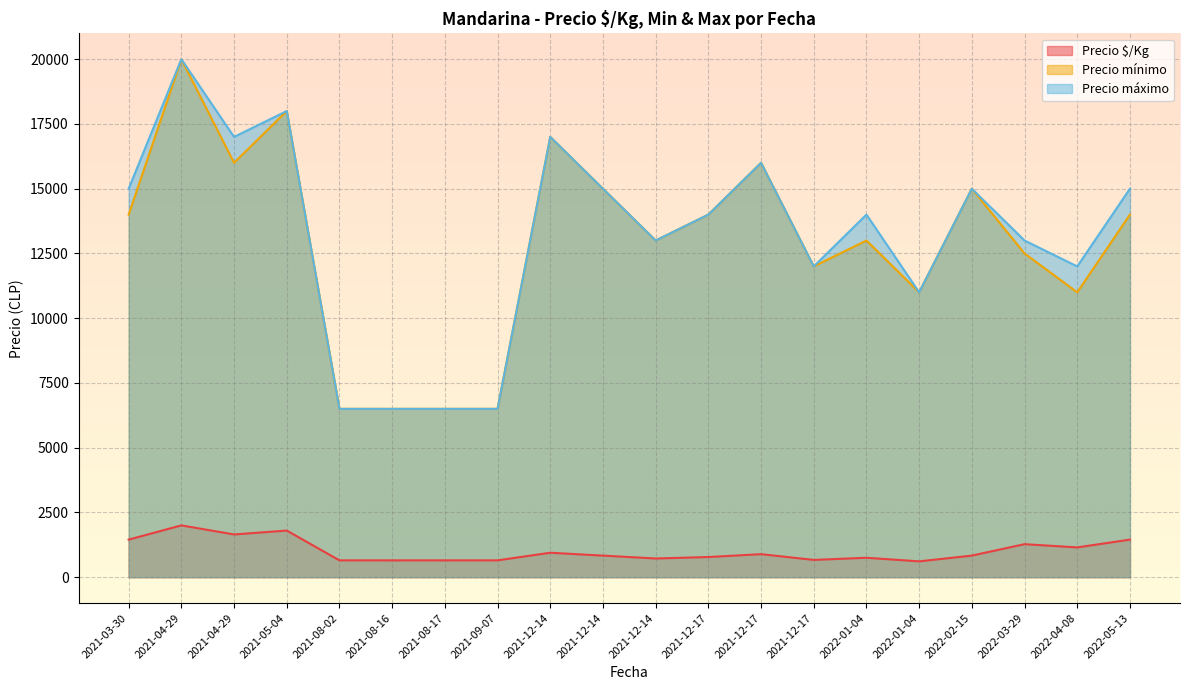

What are all the series names shown in the legend?

Precio $/Kg, Precio mínimo, Precio máximo